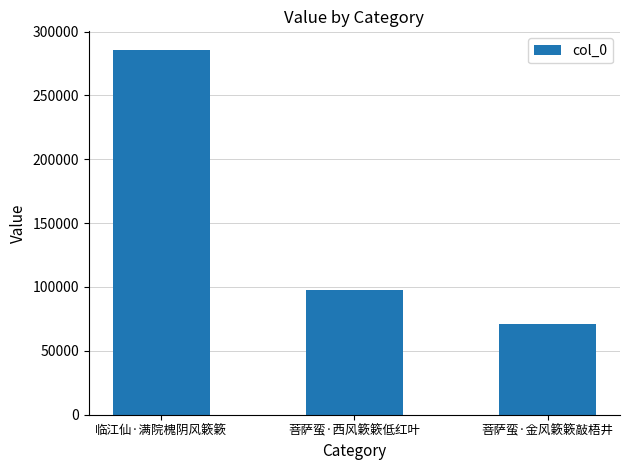

What is the maximum value shown in the chart?

285852